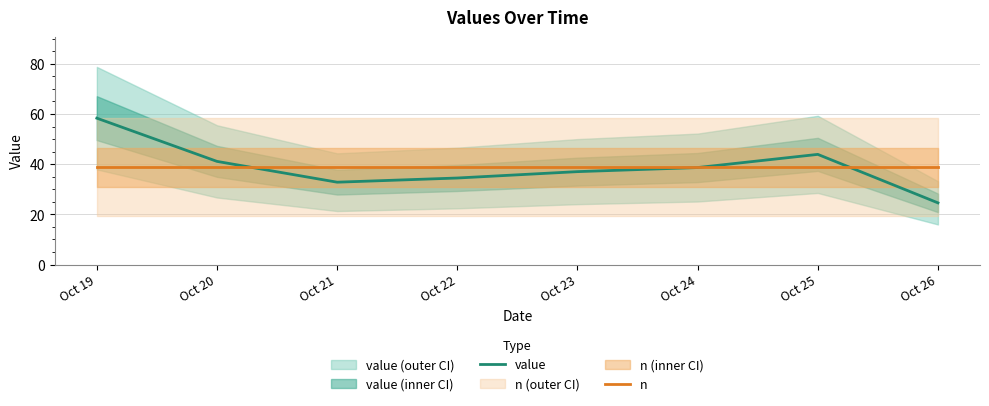

The value of value at Oct 26 is 36.2. True or false?

False